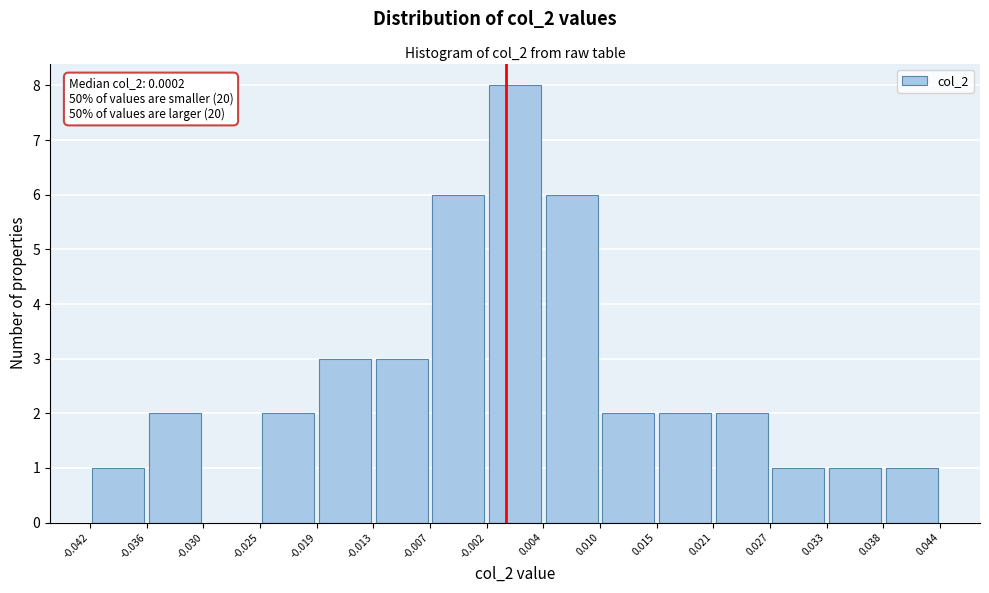

Over which range of the x-axis is the bar tallest?

-0.002 to 0.004